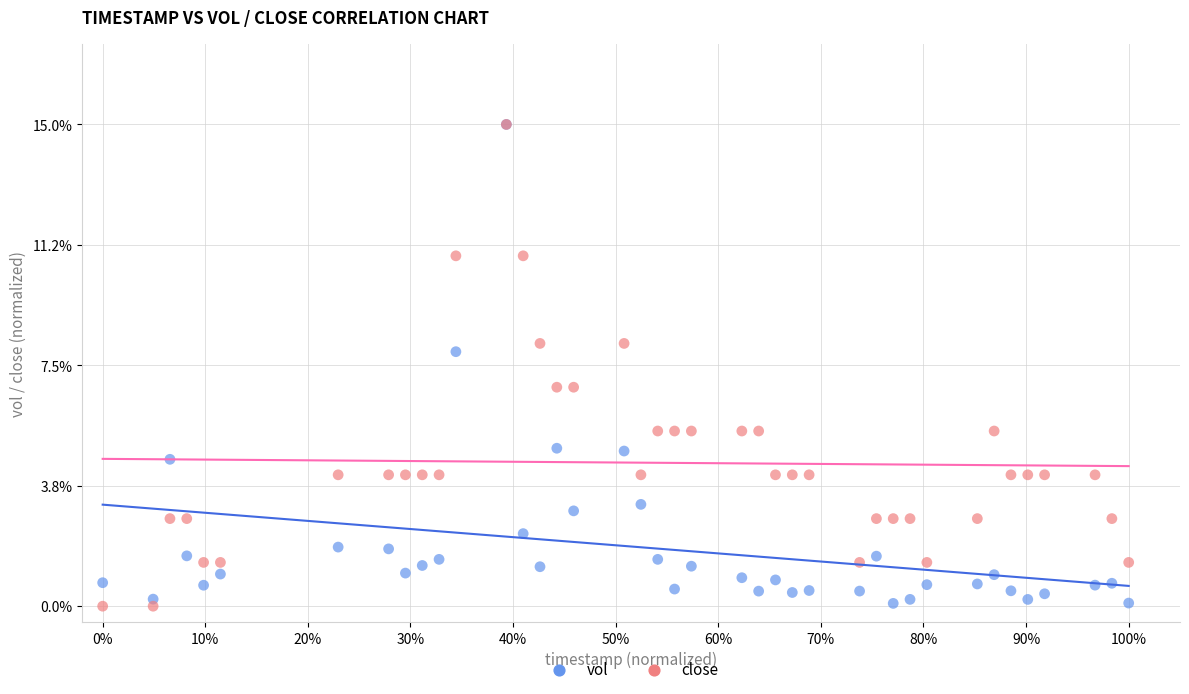

What are all the series names shown in the legend?

vol, close